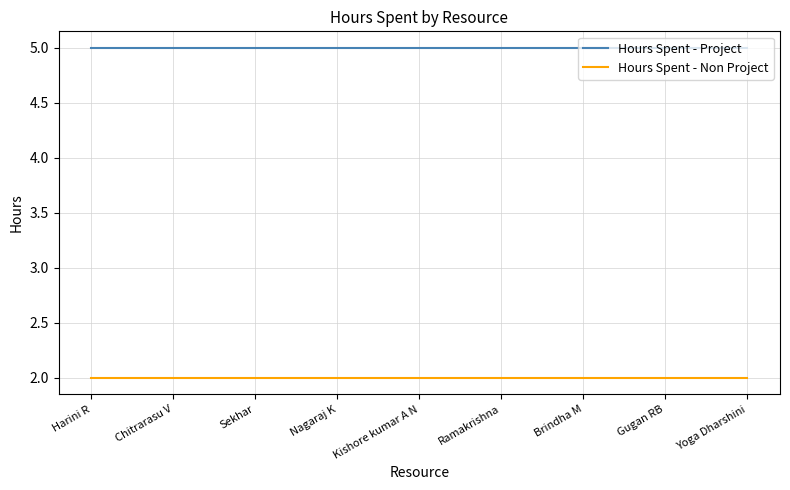

What position from the right is Harini R?

9